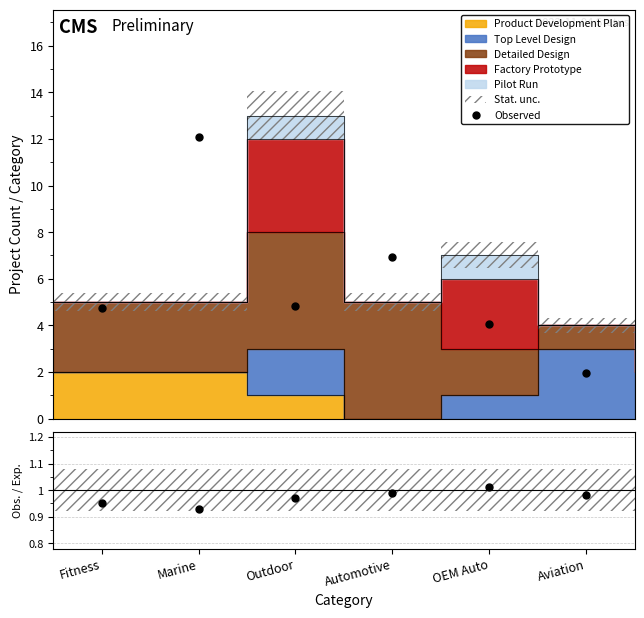

What is the label of the 3rd point from the right?

Automotive